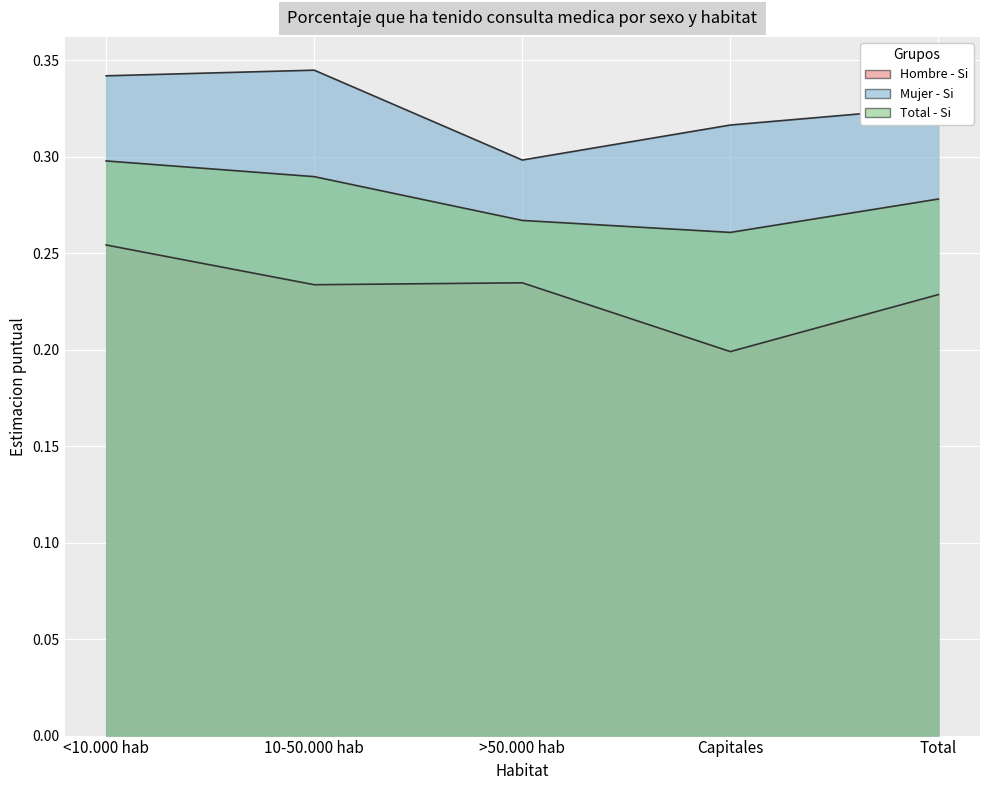

At which category does Mujer - Si reach its first local peak?

10-50.000 hab